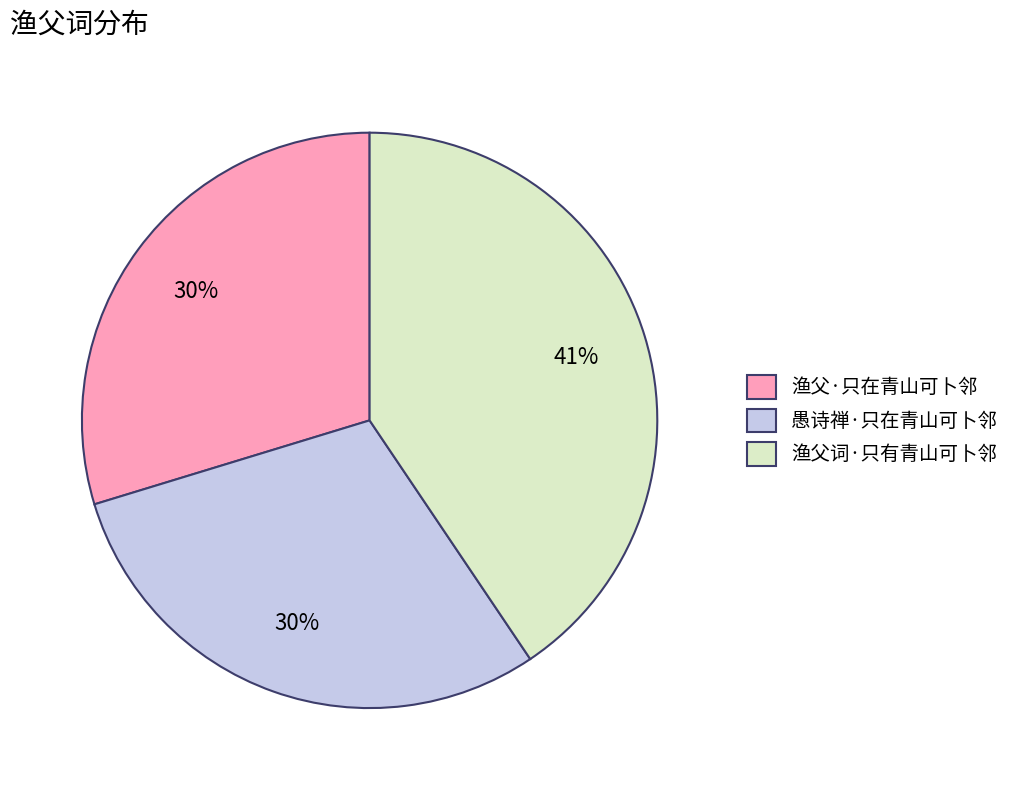

Count the number of slices in the pie.

3